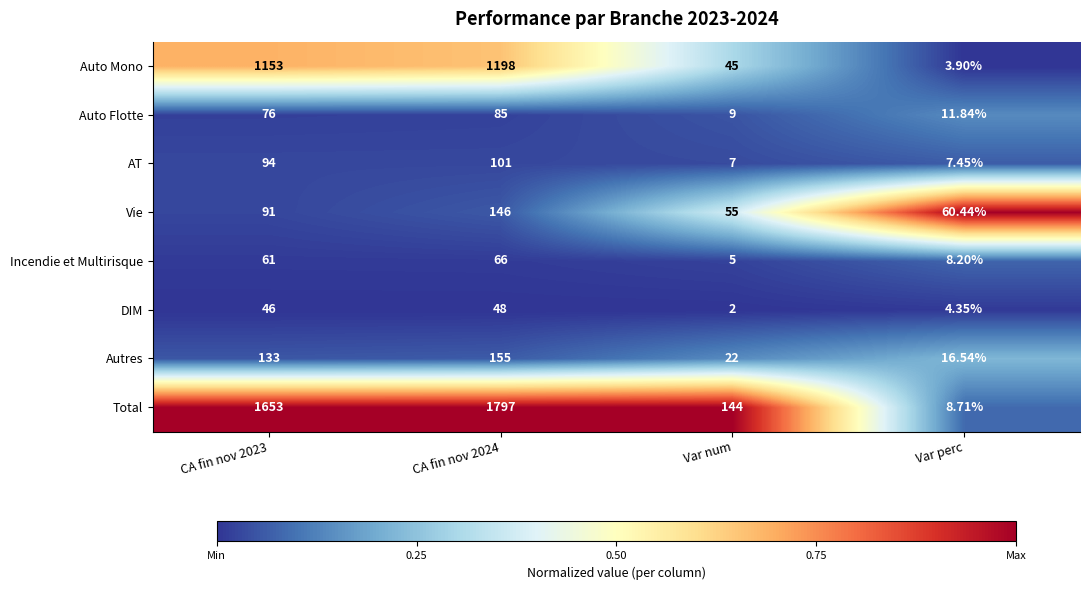

Is the value of Autres at CA fin nov 2024 greater than the value of Incendie et Multirisque at Var perc?

Yes